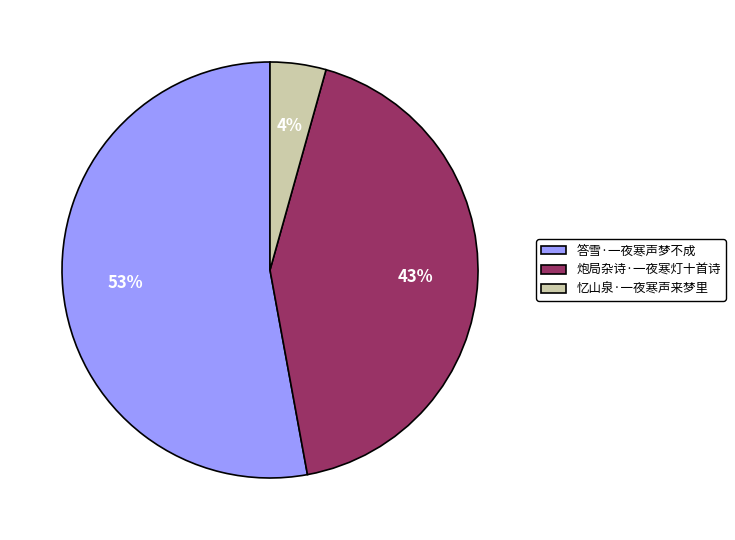

Combined, do 答雪·一夜寒声梦不成 and 忆山泉·一夜寒声来梦里 account for over 50%?

Yes